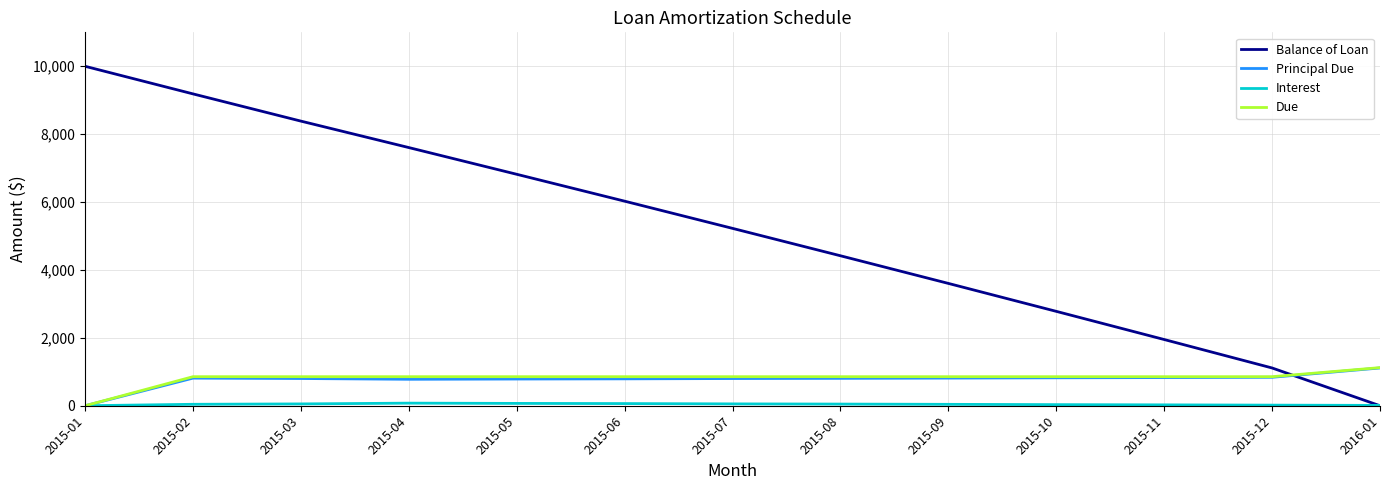

The value of Balance of Loan at 2015-06 is 1259.8. True or false?

False